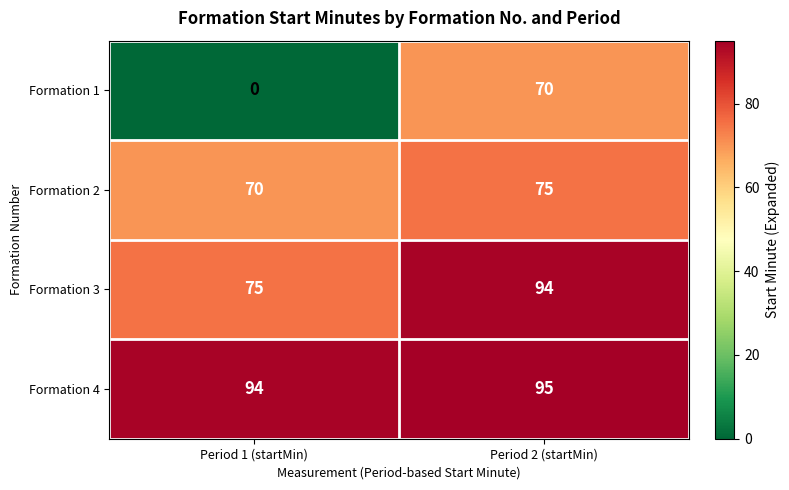

Is it true that Formation 3 equals 22 at Period 1 (startMin)?

False